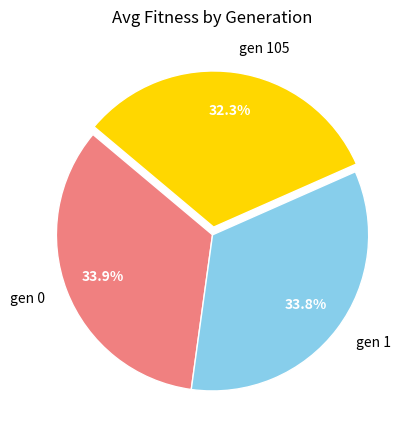

Is gen 0 the majority of the pie?

No